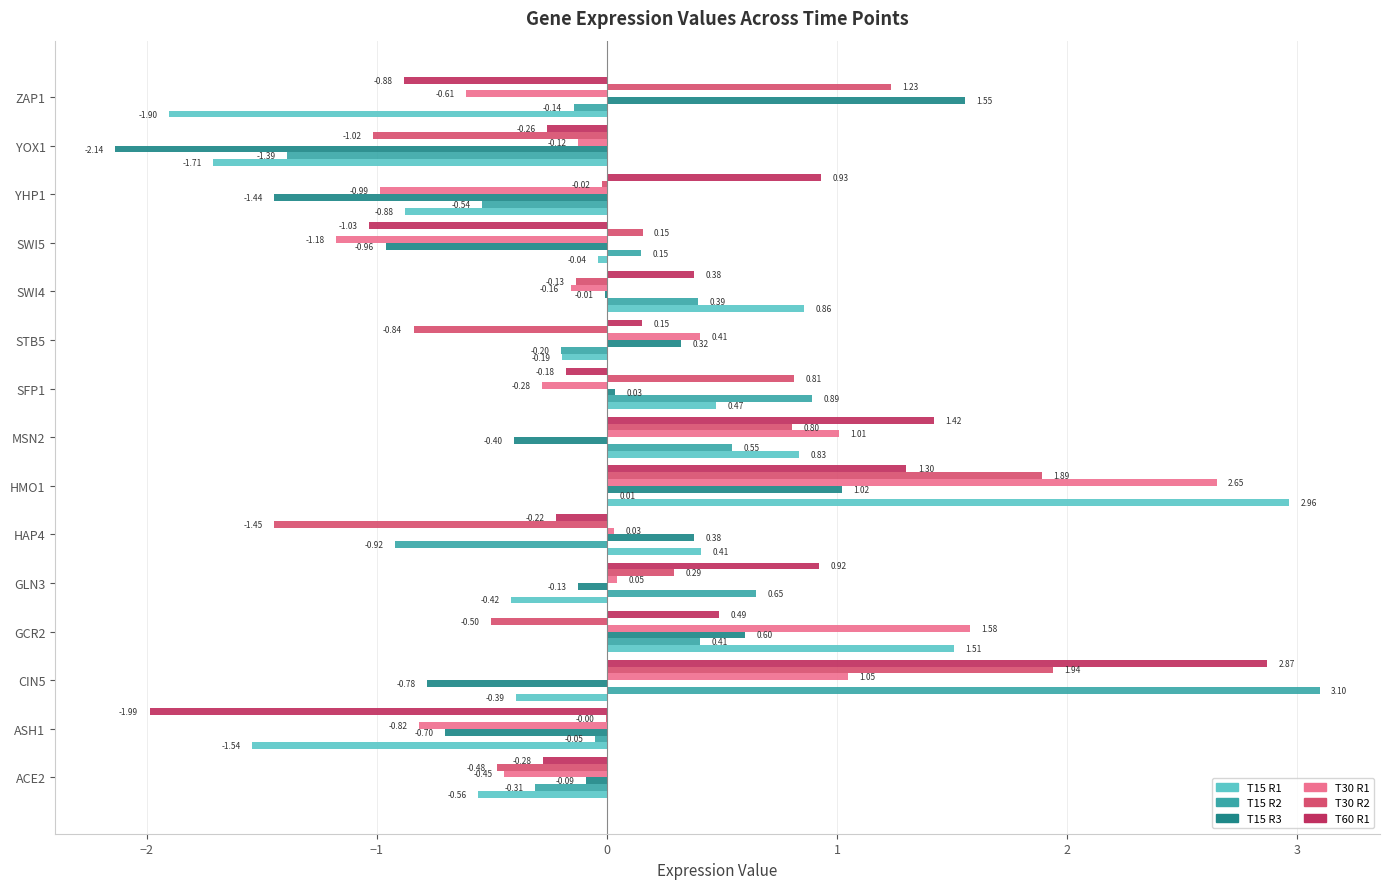

What is the total value across all series at SWI5?

-2.9